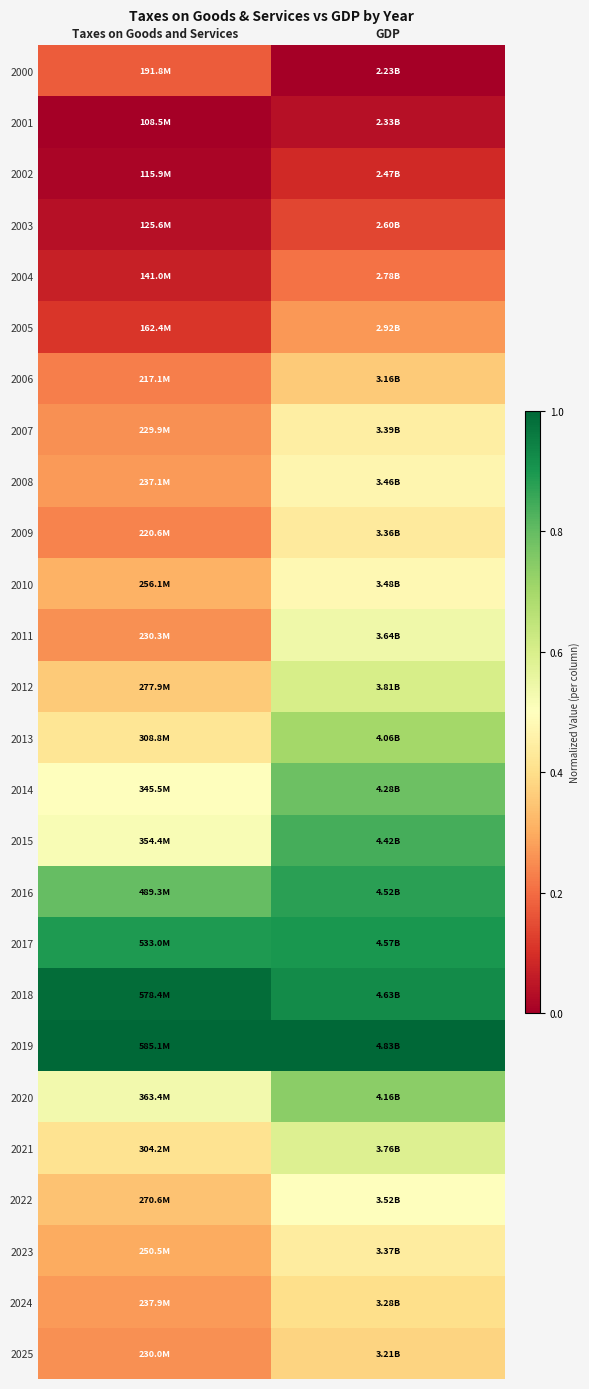

Reading right to left, transcribe all the data shown in this chart.

2000: GDP=0.0	Taxes on Goods and Services=0.2
2001: GDP=0.0	Taxes on Goods and Services=0.0
2002: GDP=0.1	Taxes on Goods and Services=0.0
2003: GDP=0.1	Taxes on Goods and Services=0.0
2004: GDP=0.2	Taxes on Goods and Services=0.1
2005: GDP=0.3	Taxes on Goods and Services=0.1
2006: GDP=0.4	Taxes on Goods and Services=0.2
2007: GDP=0.4	Taxes on Goods and Services=0.3
2008: GDP=0.5	Taxes on Goods and Services=0.3
2009: GDP=0.4	Taxes on Goods and Services=0.2
2010: GDP=0.5	Taxes on Goods and Services=0.3
2011: GDP=0.5	Taxes on Goods and Services=0.3
2012: GDP=0.6	Taxes on Goods and Services=0.4
2013: GDP=0.7	Taxes on Goods and Services=0.4
2014: GDP=0.8	Taxes on Goods and Services=0.5
2015: GDP=0.8	Taxes on Goods and Services=0.5
2016: GDP=0.9	Taxes on Goods and Services=0.8
2017: GDP=0.9	Taxes on Goods and Services=0.9
2018: GDP=0.9	Taxes on Goods and Services=1.0
2019: GDP=1.0	Taxes on Goods and Services=1.0
2020: GDP=0.7	Taxes on Goods and Services=0.5
2021: GDP=0.6	Taxes on Goods and Services=0.4
2022: GDP=0.5	Taxes on Goods and Services=0.3
2023: GDP=0.4	Taxes on Goods and Services=0.3
2024: GDP=0.4	Taxes on Goods and Services=0.3
2025: GDP=0.4	Taxes on Goods and Services=0.3